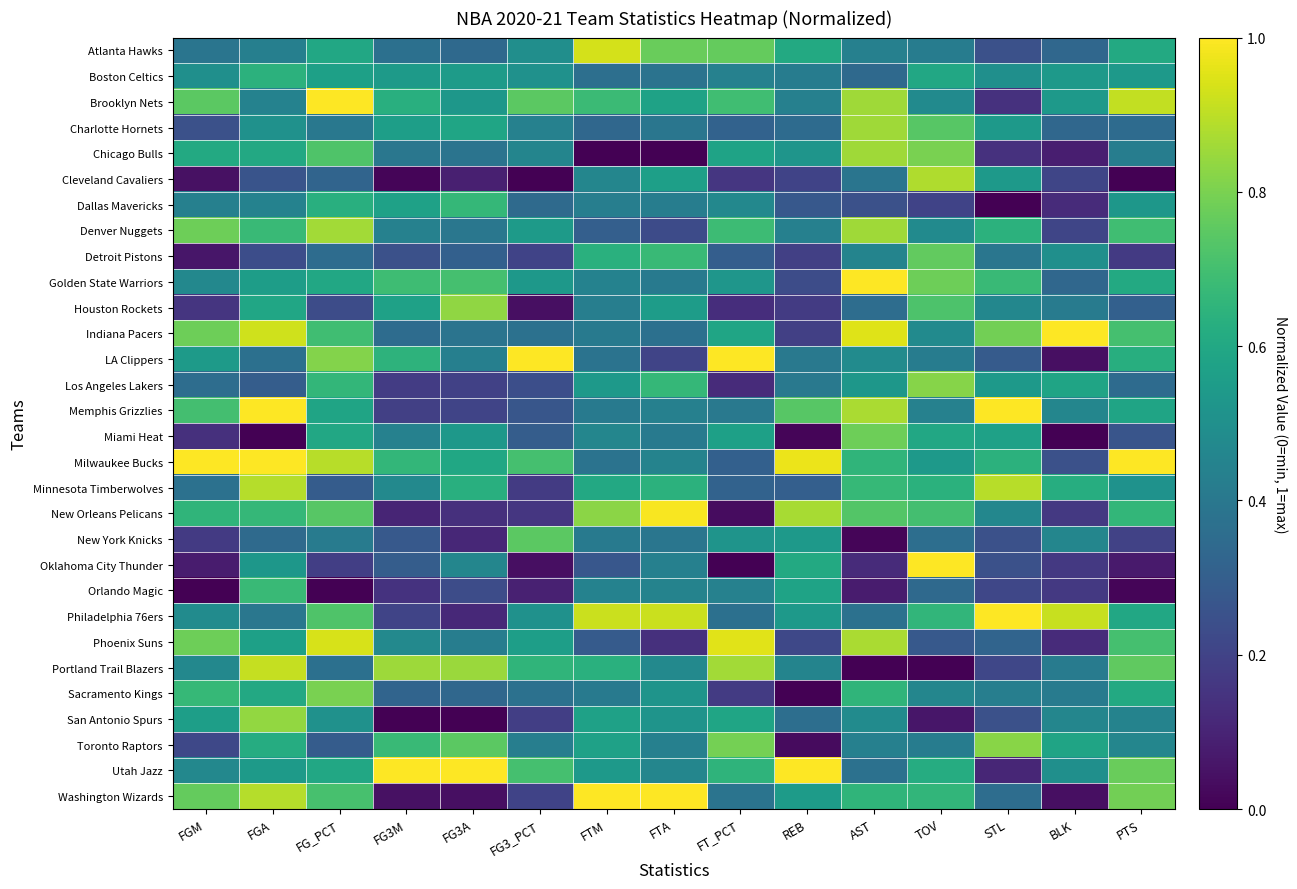

Reading left to right, what are all the values shown in this chart?

Atlanta Hawks: FGM=0.4	FGA=0.4	FG_PCT=0.6	FG3M=0.4	FG3A=0.3	FG3_PCT=0.5	FTM=0.9	FTA=0.8	FT_PCT=0.8	REB=0.6	AST=0.4	TOV=0.4	STL=0.2	BLK=0.3	PTS=0.6
Boston Celtics: FGM=0.5	FGA=0.6	FG_PCT=0.6	FG3M=0.5	FG3A=0.5	FG3_PCT=0.5	FTM=0.4	FTA=0.4	FT_PCT=0.4	REB=0.4	AST=0.3	TOV=0.6	STL=0.5	BLK=0.5	PTS=0.5
Brooklyn Nets: FGM=0.7	FGA=0.4	FG_PCT=1.0	FG3M=0.6	FG3A=0.5	FG3_PCT=0.7	FTM=0.7	FTA=0.6	FT_PCT=0.7	REB=0.4	AST=0.9	TOV=0.5	STL=0.1	BLK=0.5	PTS=0.9
Charlotte Hornets: FGM=0.2	FGA=0.5	FG_PCT=0.4	FG3M=0.6	FG3A=0.6	FG3_PCT=0.4	FTM=0.3	FTA=0.4	FT_PCT=0.3	REB=0.3	AST=0.9	TOV=0.7	STL=0.5	BLK=0.3	PTS=0.3
Chicago Bulls: FGM=0.6	FGA=0.6	FG_PCT=0.7	FG3M=0.4	FG3A=0.4	FG3_PCT=0.5	FTM=0.0	FTA=0.0	FT_PCT=0.6	REB=0.5	AST=0.9	TOV=0.8	STL=0.1	BLK=0.1	PTS=0.4
Cleveland Cavaliers: FGM=0.0	FGA=0.3	FG_PCT=0.3	FG3M=0.0	FG3A=0.1	FG3_PCT=0.0	FTM=0.5	FTA=0.6	FT_PCT=0.2	REB=0.2	AST=0.4	TOV=0.9	STL=0.5	BLK=0.2	PTS=0.0
Dallas Mavericks: FGM=0.4	FGA=0.4	FG_PCT=0.6	FG3M=0.6	FG3A=0.7	FG3_PCT=0.3	FTM=0.4	FTA=0.4	FT_PCT=0.5	REB=0.3	AST=0.2	TOV=0.2	STL=0.0	BLK=0.1	PTS=0.5
Denver Nuggets: FGM=0.8	FGA=0.7	FG_PCT=0.9	FG3M=0.4	FG3A=0.4	FG3_PCT=0.5	FTM=0.3	FTA=0.2	FT_PCT=0.7	REB=0.4	AST=0.9	TOV=0.5	STL=0.6	BLK=0.2	PTS=0.7
Detroit Pistons: FGM=0.1	FGA=0.2	FG_PCT=0.4	FG3M=0.2	FG3A=0.3	FG3_PCT=0.2	FTM=0.6	FTA=0.7	FT_PCT=0.3	REB=0.2	AST=0.5	TOV=0.8	STL=0.4	BLK=0.5	PTS=0.2
Golden State Warriors: FGM=0.5	FGA=0.6	FG_PCT=0.6	FG3M=0.7	FG3A=0.7	FG3_PCT=0.5	FTM=0.4	FTA=0.4	FT_PCT=0.5	REB=0.2	AST=1.0	TOV=0.8	STL=0.7	BLK=0.3	PTS=0.6
Houston Rockets: FGM=0.2	FGA=0.6	FG_PCT=0.2	FG3M=0.6	FG3A=0.8	FG3_PCT=0.0	FTM=0.4	FTA=0.6	FT_PCT=0.1	REB=0.2	AST=0.4	TOV=0.7	STL=0.5	BLK=0.4	PTS=0.3
Indiana Pacers: FGM=0.8	FGA=0.9	FG_PCT=0.7	FG3M=0.4	FG3A=0.4	FG3_PCT=0.4	FTM=0.4	FTA=0.4	FT_PCT=0.6	REB=0.2	AST=1.0	TOV=0.5	STL=0.8	BLK=1.0	PTS=0.7
LA Clippers: FGM=0.5	FGA=0.4	FG_PCT=0.8	FG3M=0.6	FG3A=0.4	FG3_PCT=1.0	FTM=0.4	FTA=0.2	FT_PCT=1.0	REB=0.4	AST=0.5	TOV=0.4	STL=0.3	BLK=0.0	PTS=0.6
Los Angeles Lakers: FGM=0.4	FGA=0.3	FG_PCT=0.7	FG3M=0.2	FG3A=0.2	FG3_PCT=0.2	FTM=0.5	FTA=0.7	FT_PCT=0.1	REB=0.4	AST=0.5	TOV=0.8	STL=0.5	BLK=0.6	PTS=0.3
Memphis Grizzlies: FGM=0.7	FGA=1.0	FG_PCT=0.6	FG3M=0.2	FG3A=0.2	FG3_PCT=0.3	FTM=0.4	FTA=0.4	FT_PCT=0.4	REB=0.7	AST=0.9	TOV=0.4	STL=1.0	BLK=0.5	PTS=0.6
Miami Heat: FGM=0.1	FGA=0.0	FG_PCT=0.6	FG3M=0.4	FG3A=0.5	FG3_PCT=0.3	FTM=0.5	FTA=0.4	FT_PCT=0.6	REB=0.0	AST=0.8	TOV=0.6	STL=0.6	BLK=0.0	PTS=0.3
Milwaukee Bucks: FGM=1.0	FGA=1.0	FG_PCT=0.9	FG3M=0.7	FG3A=0.6	FG3_PCT=0.7	FTM=0.4	FTA=0.4	FT_PCT=0.3	REB=1.0	AST=0.7	TOV=0.5	STL=0.6	BLK=0.2	PTS=1.0
Minnesota Timberwolves: FGM=0.4	FGA=0.9	FG_PCT=0.3	FG3M=0.5	FG3A=0.6	FG3_PCT=0.2	FTM=0.6	FTA=0.6	FT_PCT=0.3	REB=0.3	AST=0.7	TOV=0.6	STL=0.9	BLK=0.6	PTS=0.5
New Orleans Pelicans: FGM=0.7	FGA=0.7	FG_PCT=0.7	FG3M=0.1	FG3A=0.1	FG3_PCT=0.2	FTM=0.8	FTA=1.0	FT_PCT=0.0	REB=0.9	AST=0.7	TOV=0.7	STL=0.5	BLK=0.2	PTS=0.7
New York Knicks: FGM=0.2	FGA=0.3	FG_PCT=0.4	FG3M=0.3	FG3A=0.1	FG3_PCT=0.7	FTM=0.4	FTA=0.4	FT_PCT=0.5	REB=0.5	AST=0.0	TOV=0.4	STL=0.2	BLK=0.5	PTS=0.2
Oklahoma City Thunder: FGM=0.1	FGA=0.5	FG_PCT=0.2	FG3M=0.3	FG3A=0.5	FG3_PCT=0.0	FTM=0.3	FTA=0.4	FT_PCT=0.0	REB=0.6	AST=0.1	TOV=1.0	STL=0.2	BLK=0.2	PTS=0.1
Orlando Magic: FGM=0.0	FGA=0.7	FG_PCT=0.0	FG3M=0.1	FG3A=0.2	FG3_PCT=0.1	FTM=0.4	FTA=0.4	FT_PCT=0.4	REB=0.6	AST=0.1	TOV=0.3	STL=0.2	BLK=0.2	PTS=0.0
Philadelphia 76ers: FGM=0.5	FGA=0.4	FG_PCT=0.7	FG3M=0.2	FG3A=0.1	FG3_PCT=0.5	FTM=0.9	FTA=0.9	FT_PCT=0.4	REB=0.5	AST=0.4	TOV=0.7	STL=1.0	BLK=0.9	PTS=0.6
Phoenix Suns: FGM=0.8	FGA=0.6	FG_PCT=0.9	FG3M=0.5	FG3A=0.4	FG3_PCT=0.6	FTM=0.3	FTA=0.1	FT_PCT=1.0	REB=0.2	AST=0.9	TOV=0.3	STL=0.3	BLK=0.1	PTS=0.7
Portland Trail Blazers: FGM=0.5	FGA=0.9	FG_PCT=0.4	FG3M=0.9	FG3A=0.8	FG3_PCT=0.7	FTM=0.6	FTA=0.5	FT_PCT=0.9	REB=0.4	AST=0.0	TOV=0.0	STL=0.2	BLK=0.4	PTS=0.8
Sacramento Kings: FGM=0.7	FGA=0.6	FG_PCT=0.8	FG3M=0.3	FG3A=0.3	FG3_PCT=0.4	FTM=0.4	FTA=0.5	FT_PCT=0.2	REB=0.0	AST=0.7	TOV=0.5	STL=0.4	BLK=0.4	PTS=0.6
San Antonio Spurs: FGM=0.6	FGA=0.8	FG_PCT=0.5	FG3M=0.0	FG3A=0.0	FG3_PCT=0.2	FTM=0.6	FTA=0.5	FT_PCT=0.6	REB=0.4	AST=0.5	TOV=0.1	STL=0.2	BLK=0.5	PTS=0.4
Toronto Raptors: FGM=0.2	FGA=0.6	FG_PCT=0.3	FG3M=0.7	FG3A=0.7	FG3_PCT=0.4	FTM=0.6	FTA=0.4	FT_PCT=0.8	REB=0.0	AST=0.4	TOV=0.4	STL=0.8	BLK=0.6	PTS=0.5
Utah Jazz: FGM=0.5	FGA=0.5	FG_PCT=0.6	FG3M=1.0	FG3A=1.0	FG3_PCT=0.7	FTM=0.5	FTA=0.5	FT_PCT=0.6	REB=1.0	AST=0.4	TOV=0.6	STL=0.1	BLK=0.5	PTS=0.8
Washington Wizards: FGM=0.8	FGA=0.9	FG_PCT=0.7	FG3M=0.0	FG3A=0.0	FG3_PCT=0.2	FTM=1.0	FTA=1.0	FT_PCT=0.4	REB=0.6	AST=0.7	TOV=0.7	STL=0.4	BLK=0.0	PTS=0.8